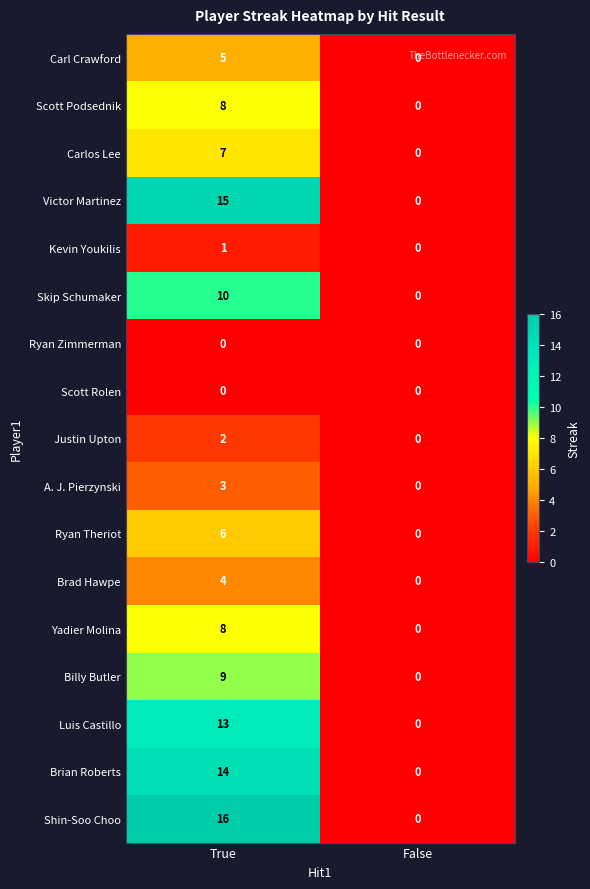

Count the number of data series in this chart.

17